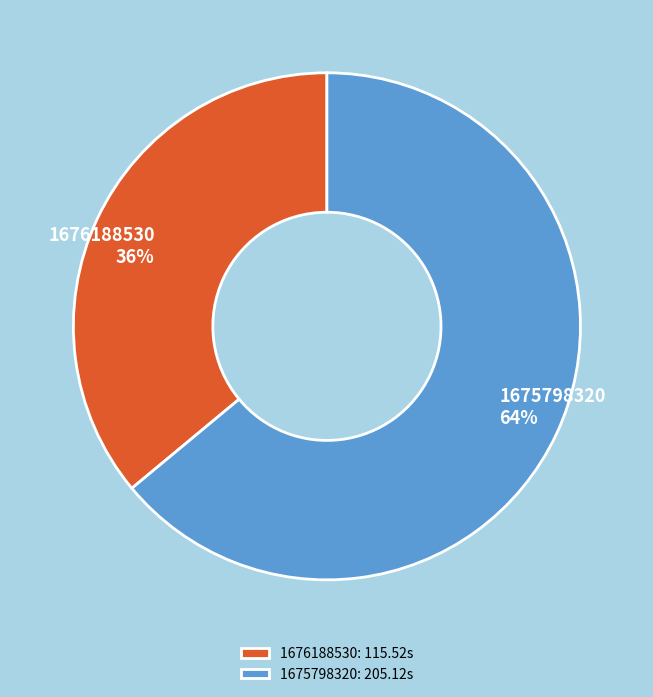

True or false: 1676188530 accounts for 36% of the total.

True